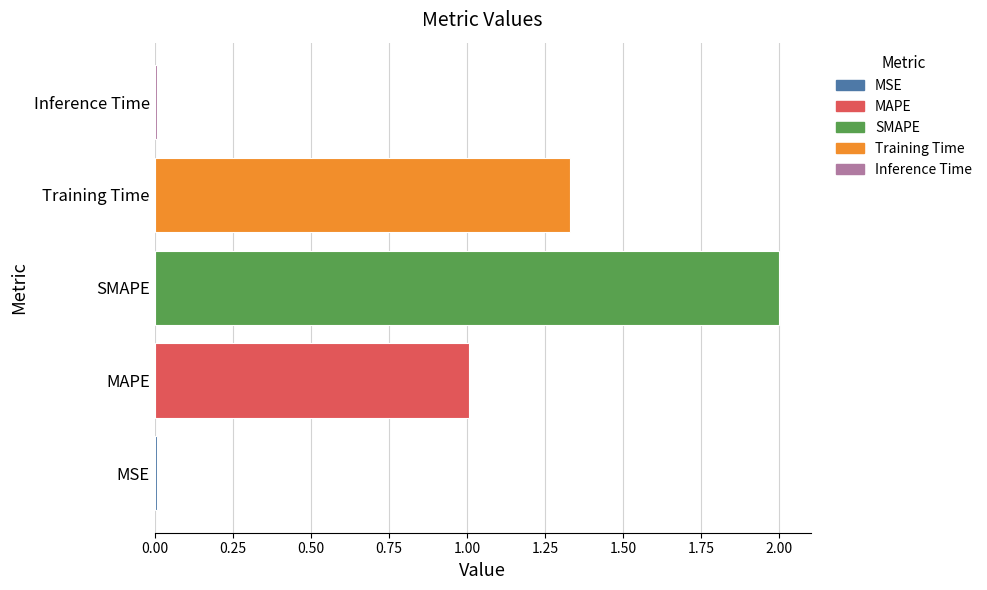

The chart shows a value of 2.3 at Training Time. True or false?

False